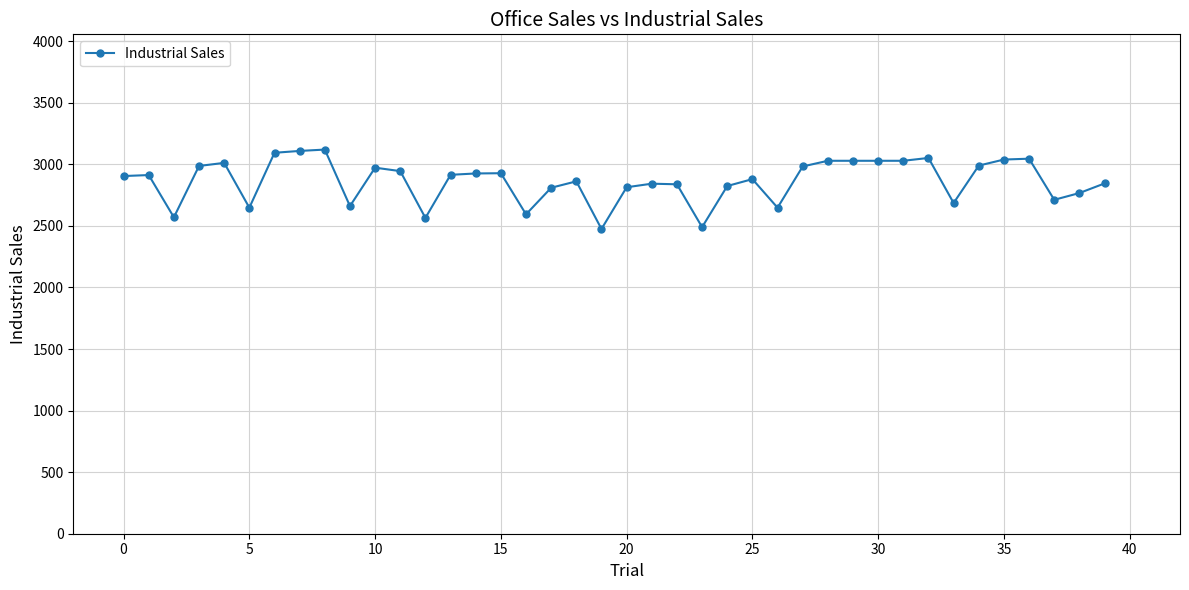

What is the sum of all values?

114585